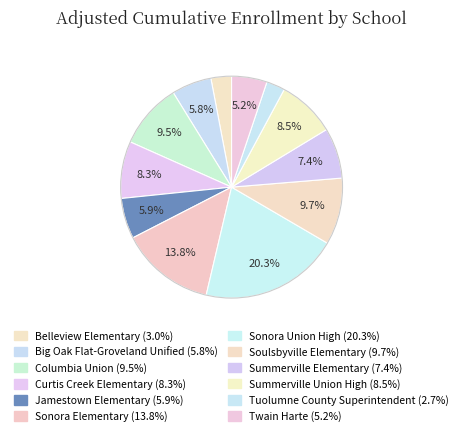

Count the number of slices in the pie.

12